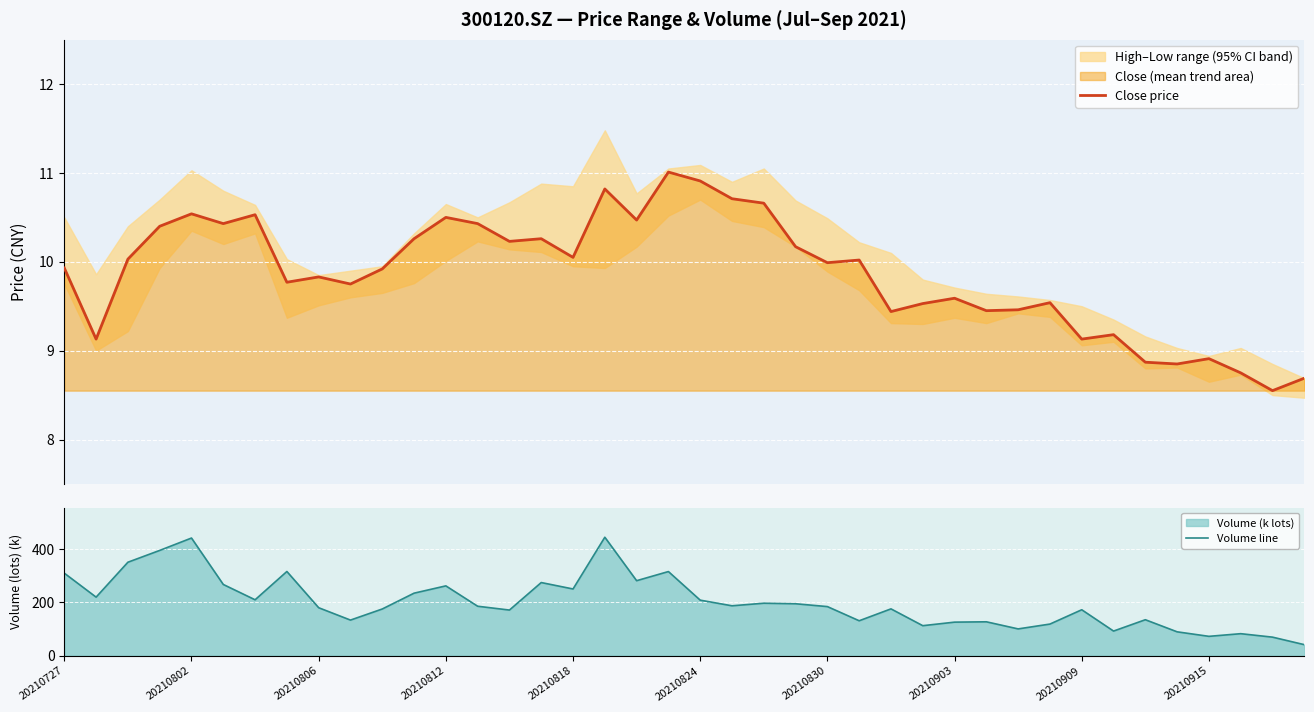

What is the minimum value for Close price?

8.6